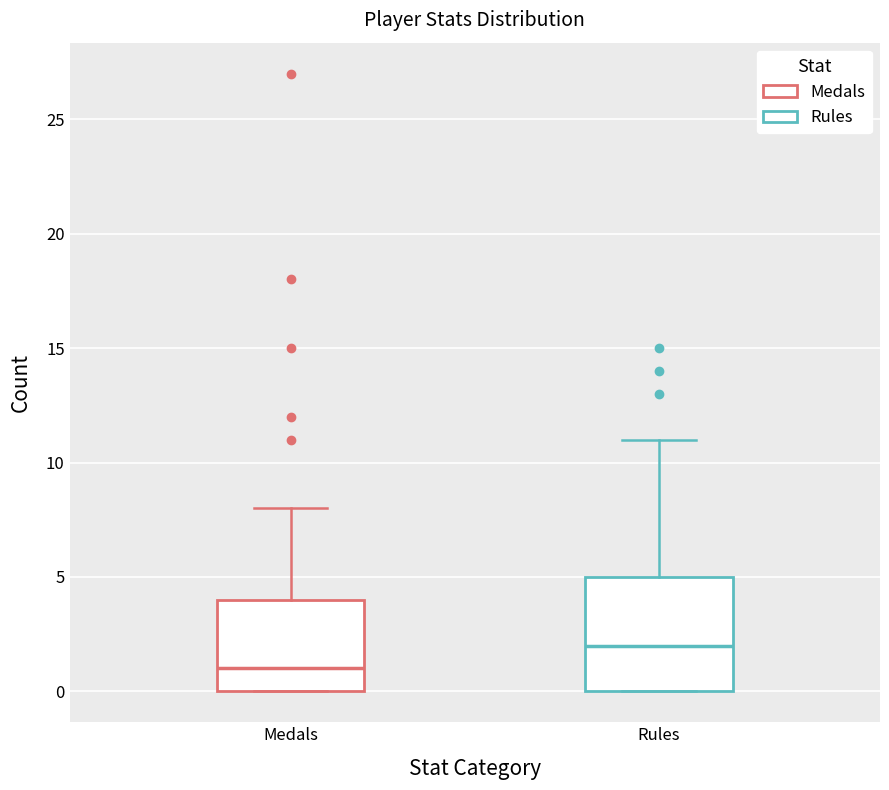

Which box is the tallest, from its lower edge to its upper edge?

Rules